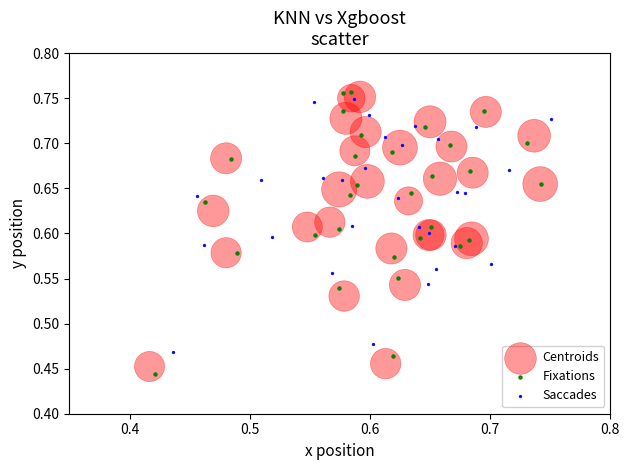

Which series has the largest Y range (max minus min)?

Fixations